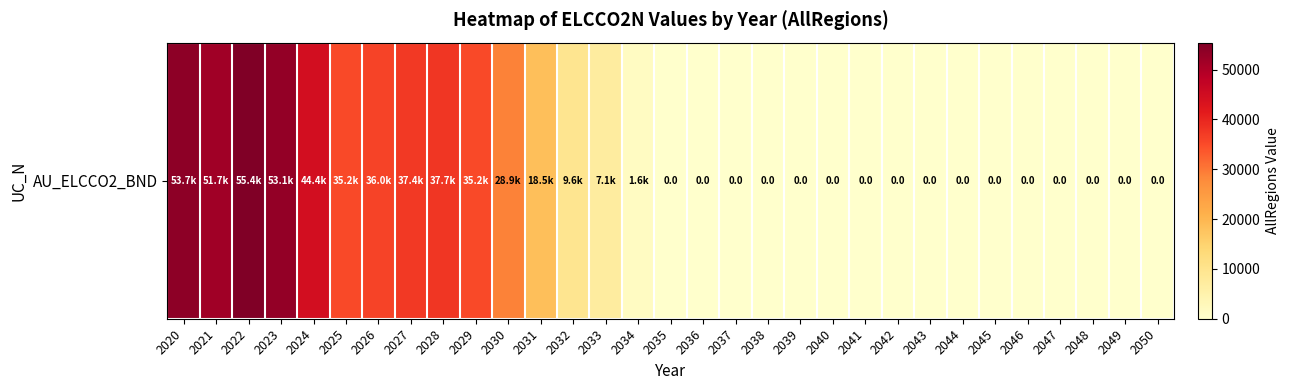

What is the difference between the maximum and minimum values?

55395.0